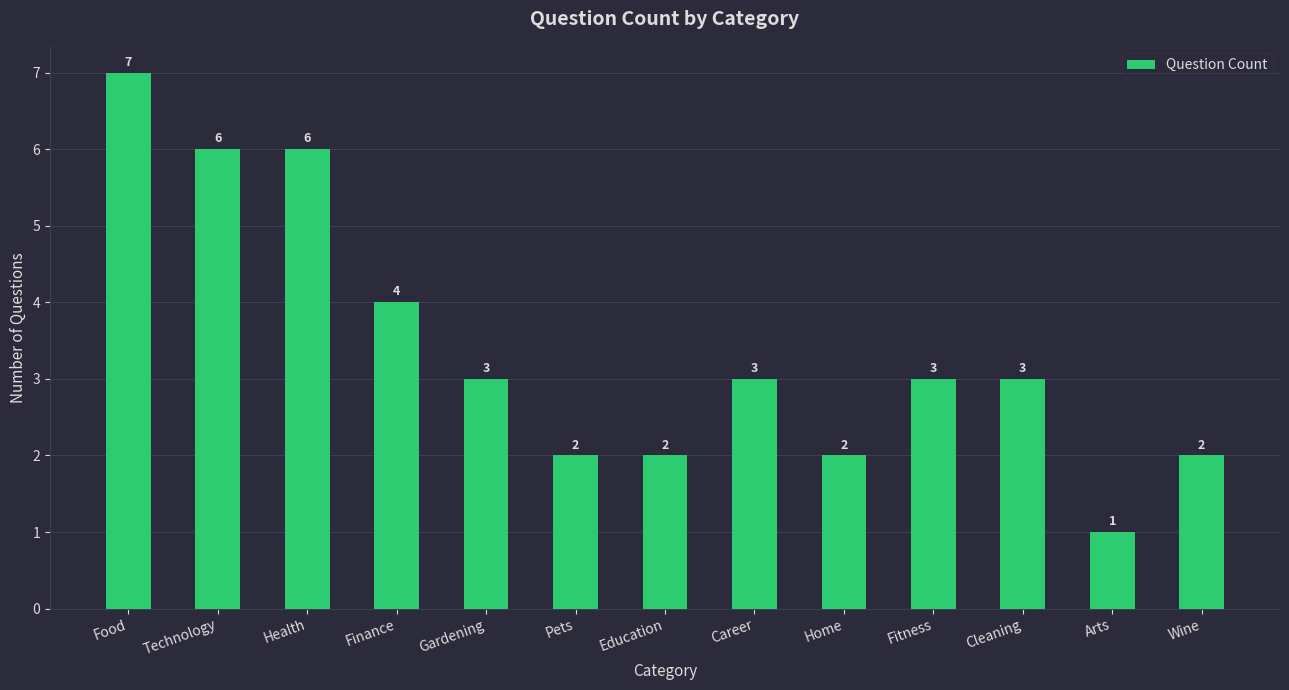

Are the bars horizontal?

No